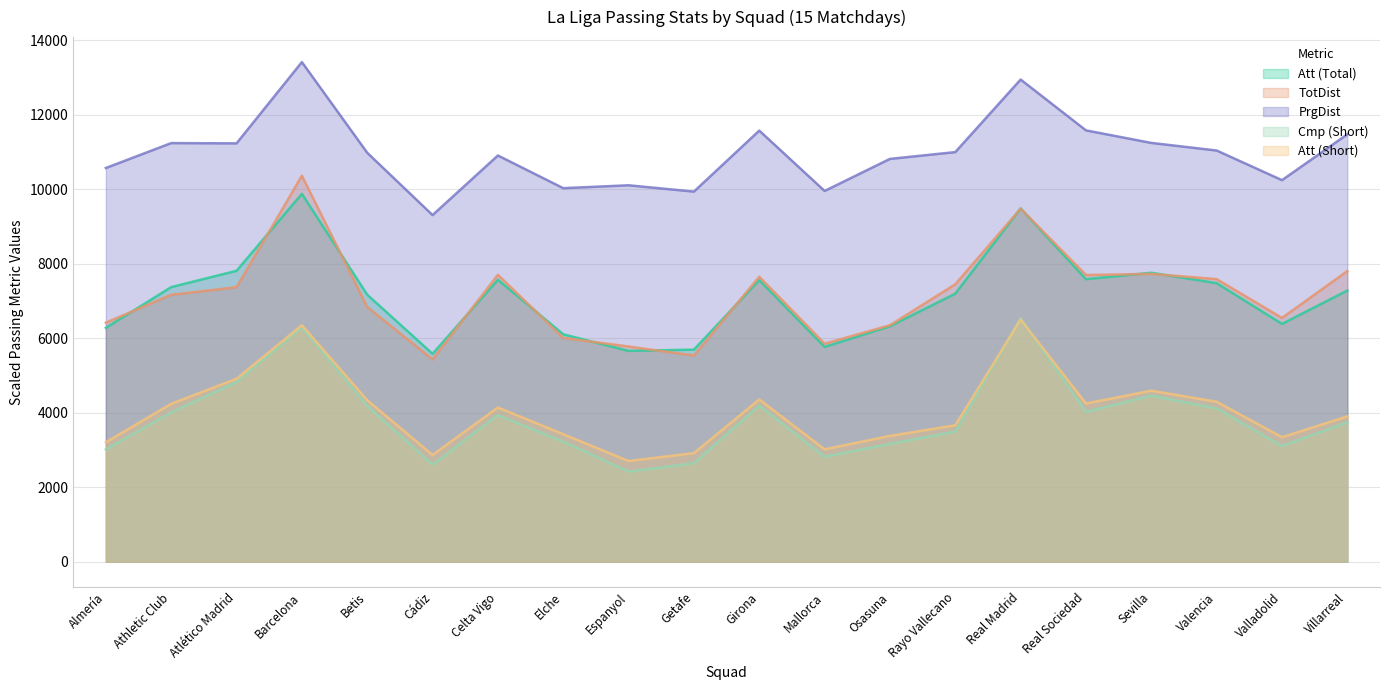

How many data points in Att (Total) are above 7280?

9